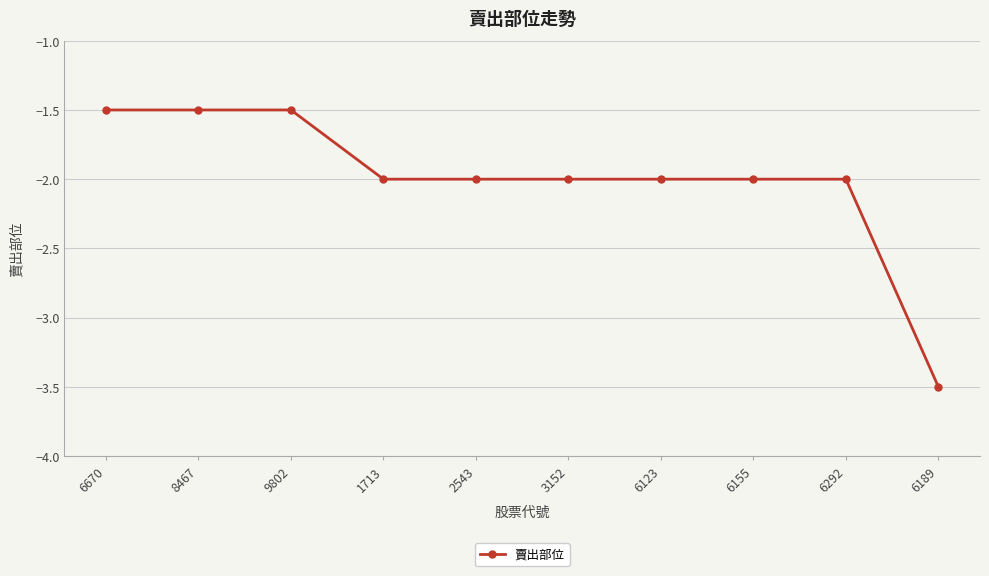

What is the smallest value displayed?

-3.5